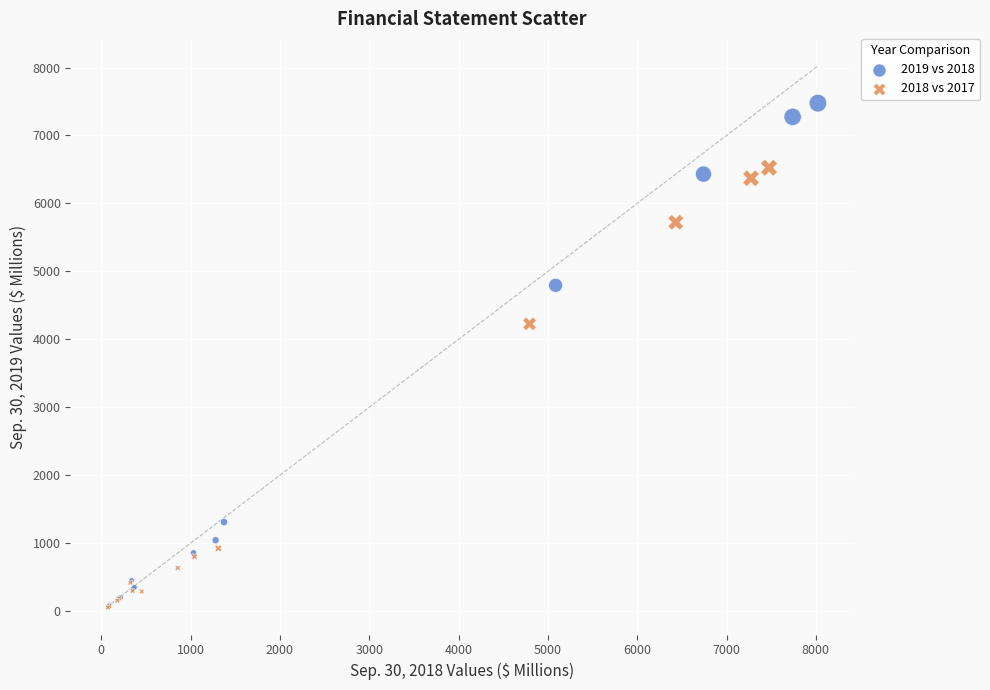

Which series reaches the maximum Y coordinate?

2019 vs 2018